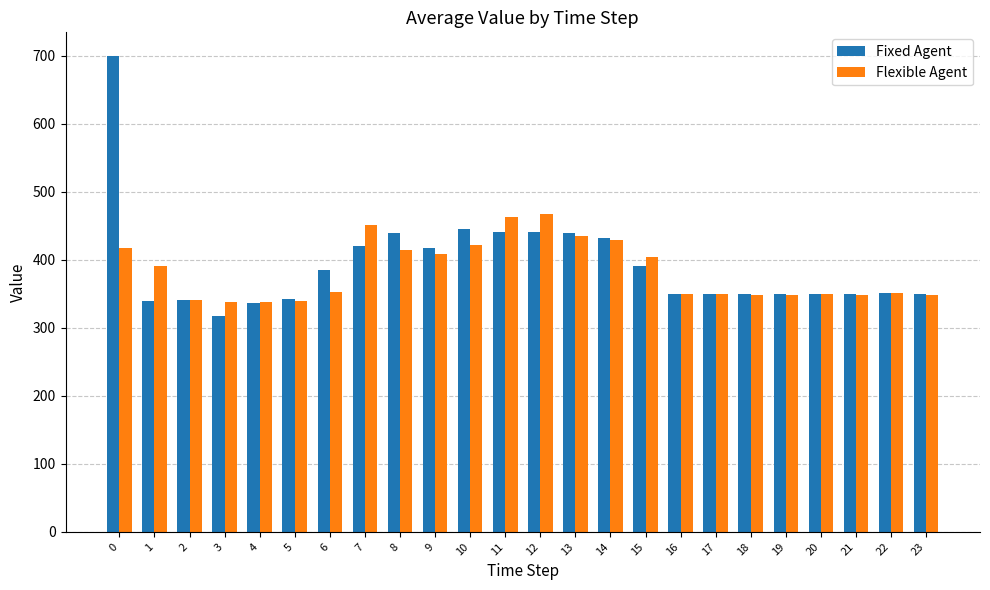

The Fixed Agent series shows 191.0 at 17. True or false?

False